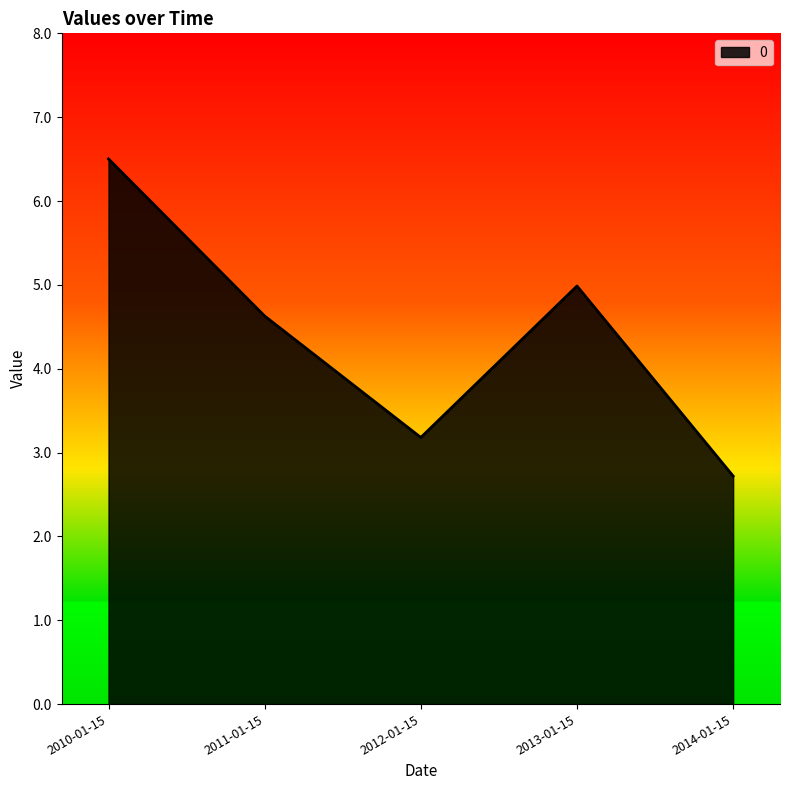

How many lines are shown in the chart?

1